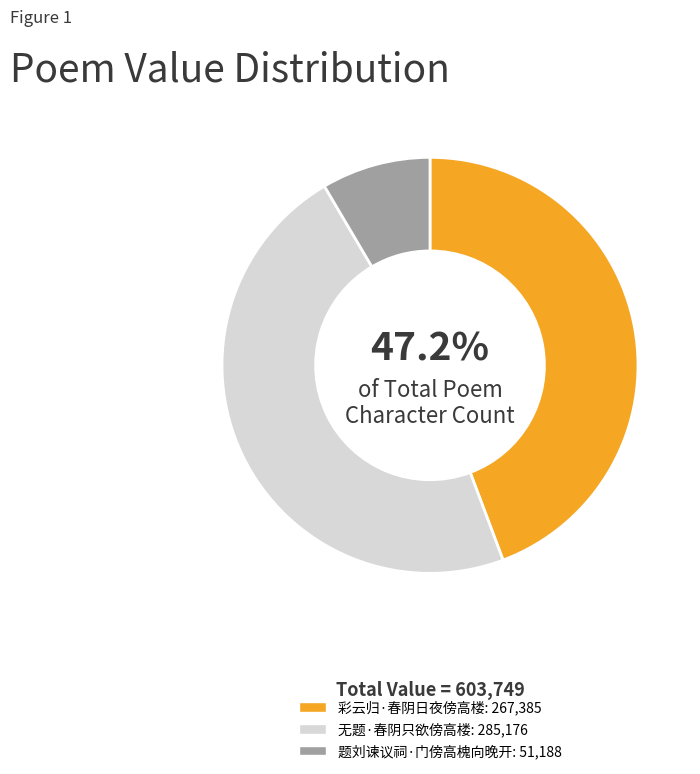

What portion of the pie excludes 题刘谏议祠·门傍高槐向晚开?

91.5%